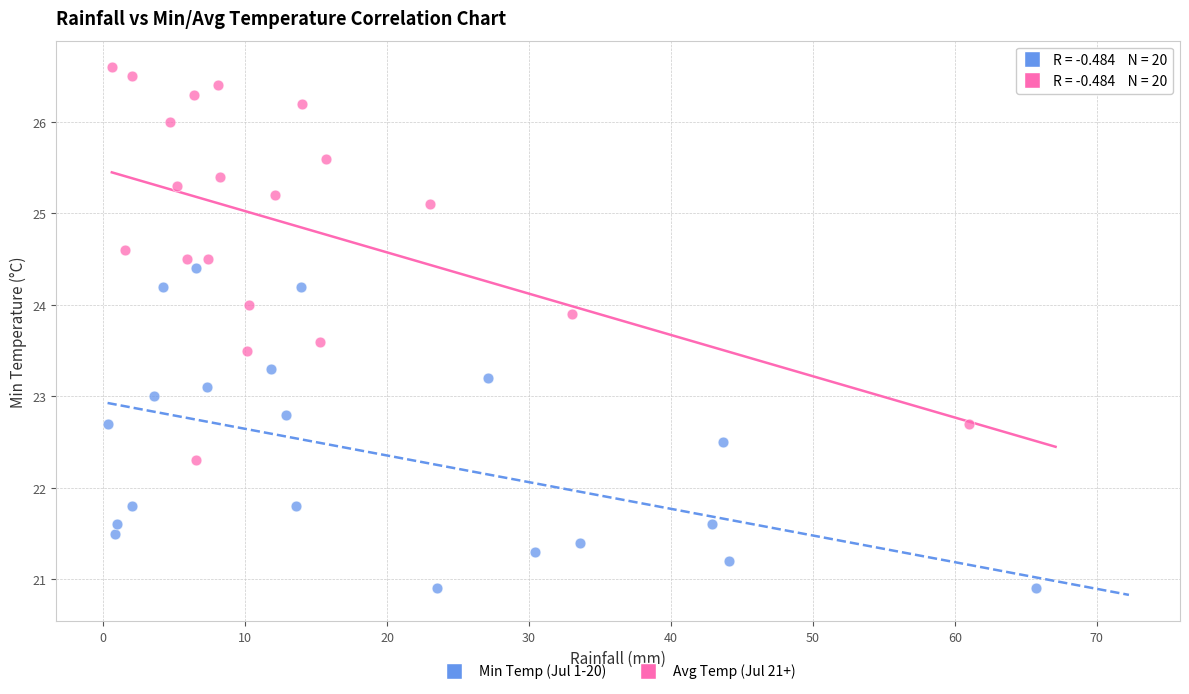

Which series reaches the maximum Y coordinate?

Avg Temp (Jul 21+)